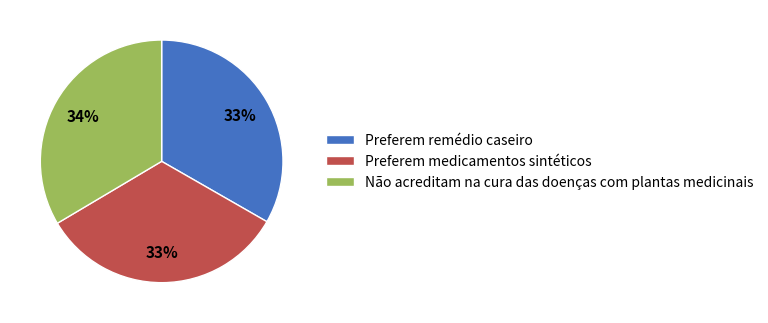

Do Preferem medicamentos sintéticos and Preferem remédio caseiro together represent more than half of the pie?

Yes